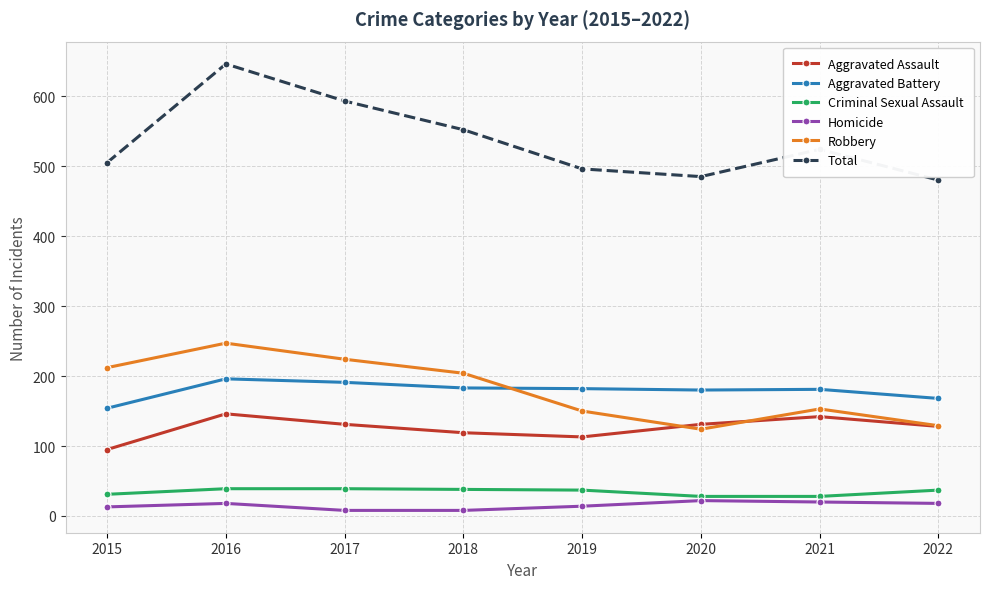

Which series has the largest total across all categories?

Total